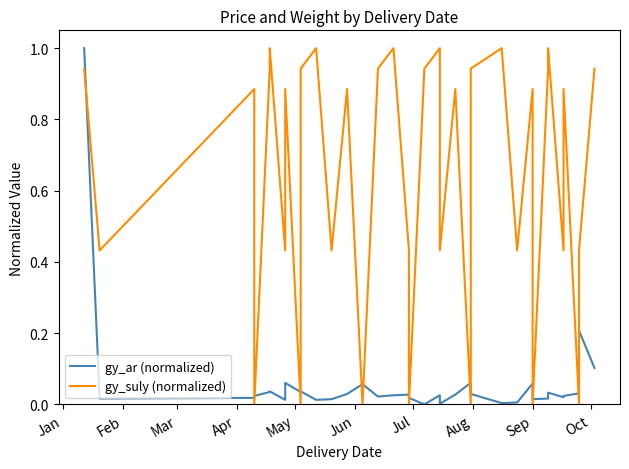

What is the label of the 35th point from the right?

Jan